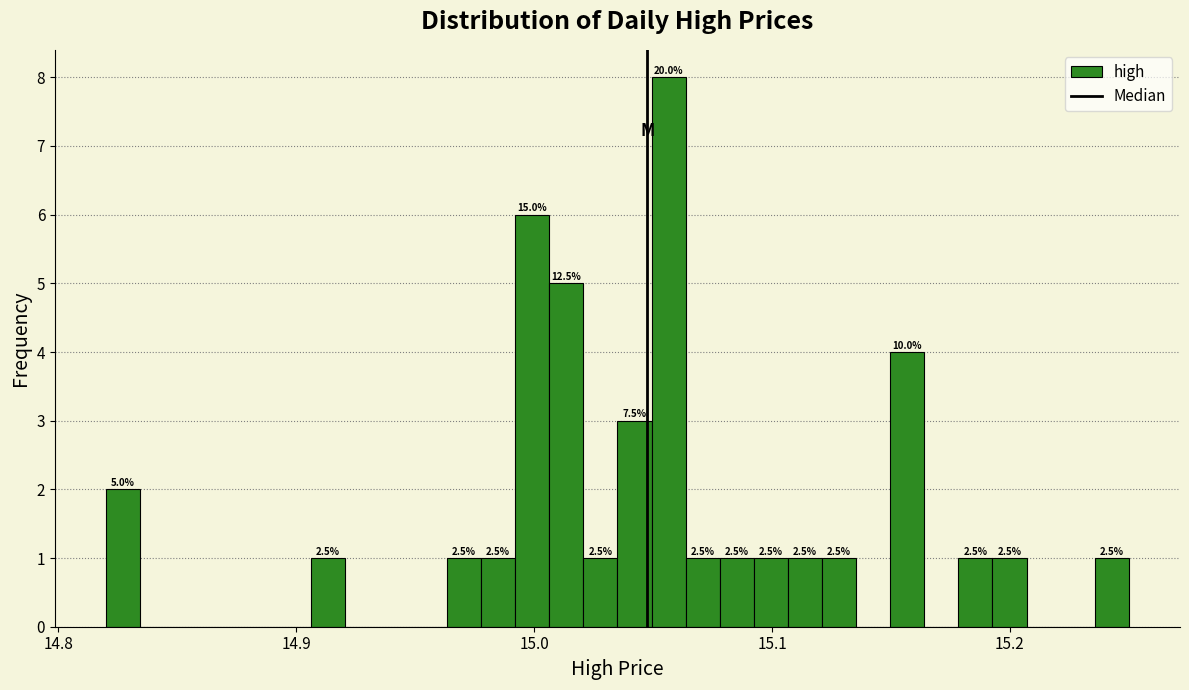

Read against the x-axis, roughly where is the centre of the tallest bar?

15.06